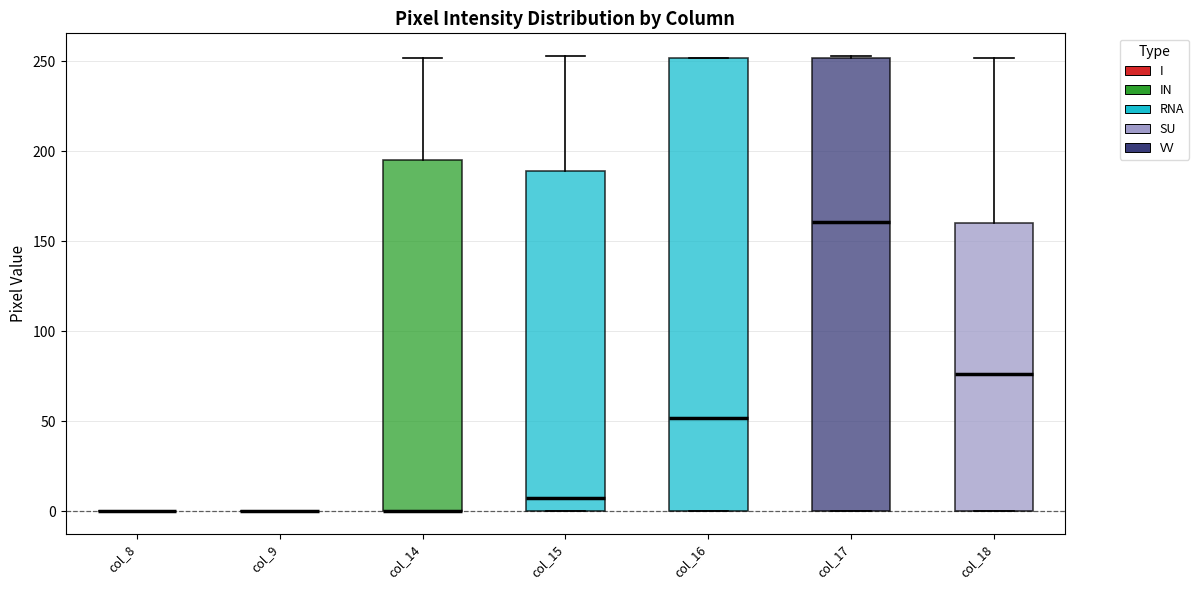

Reading left to right, read every box against the y-axis: the position of its median line, the range the box covers, and the ends of its whiskers. The values are not printed on the chart, so give them approximately, as read against the axis.

col_8: box collapsed to a line at 0, whiskers 0 to 0
col_9: box collapsed to a line at 0, whiskers 0 to 0
col_14: median 0 (drawn on the box's lower edge), box 0 to 195, whiskers 0 to 250
col_15: median 10, box 0 to 190, whiskers 0 to 255
col_16: median 50, box 0 to 250, whiskers 0 to 250
col_17: median 160, box 0 to 250, whiskers 0 to 255
col_18: median 75, box 0 to 160, whiskers 0 to 250